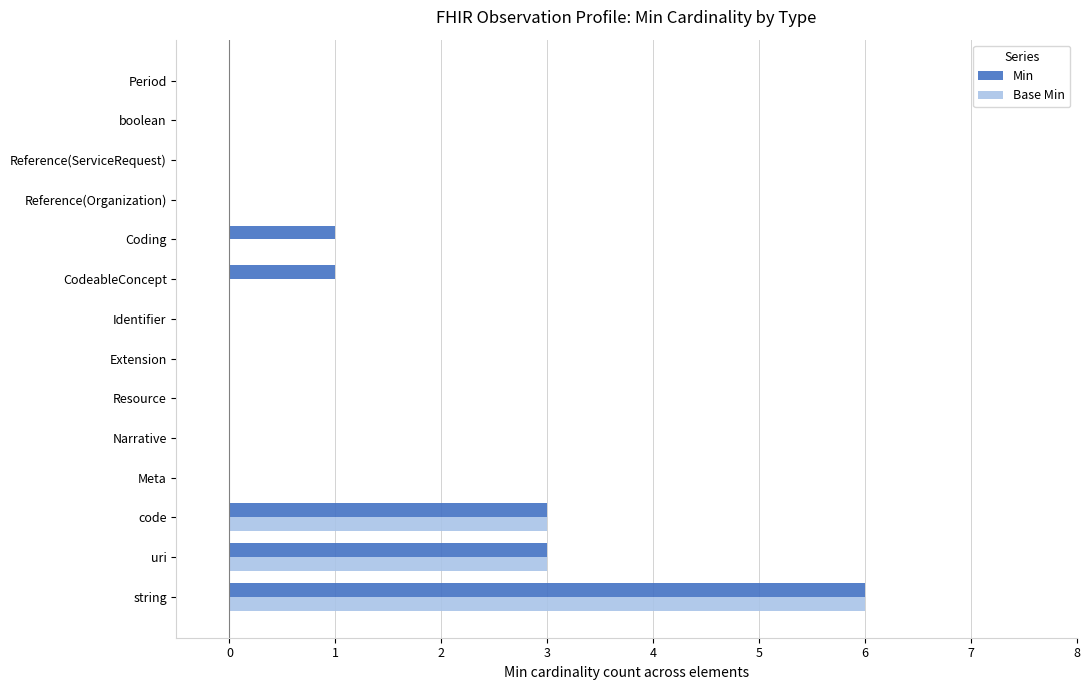

Is it true that Min equals 0 at Resource?

True